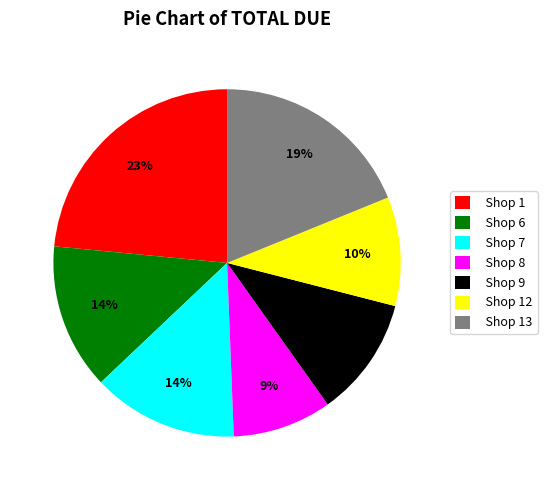

Is the sum of Shop 1 and Shop 7 greater than half?

No